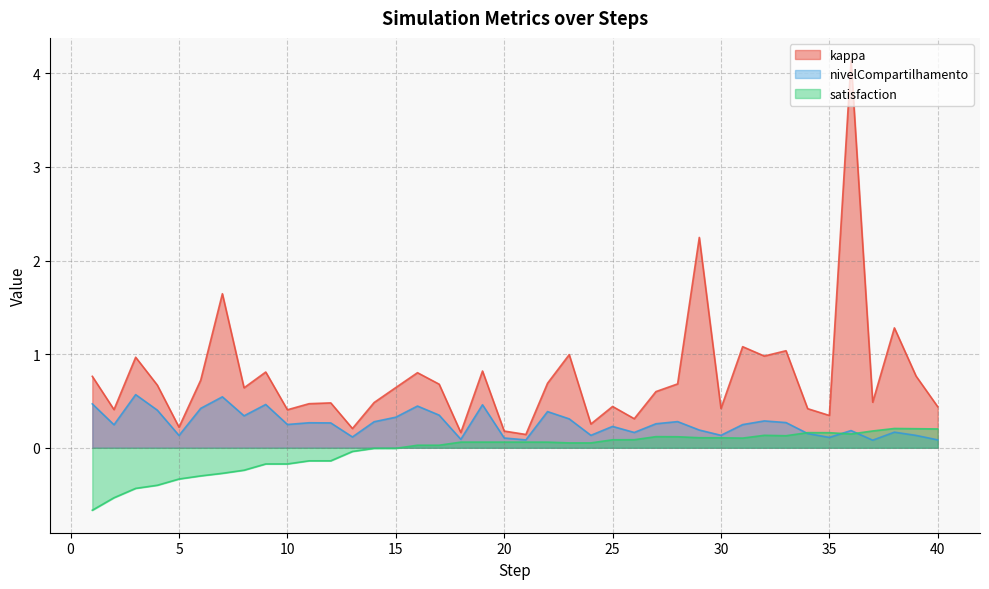

Where is nivelCompartilhamento nearest to the value 0?

37